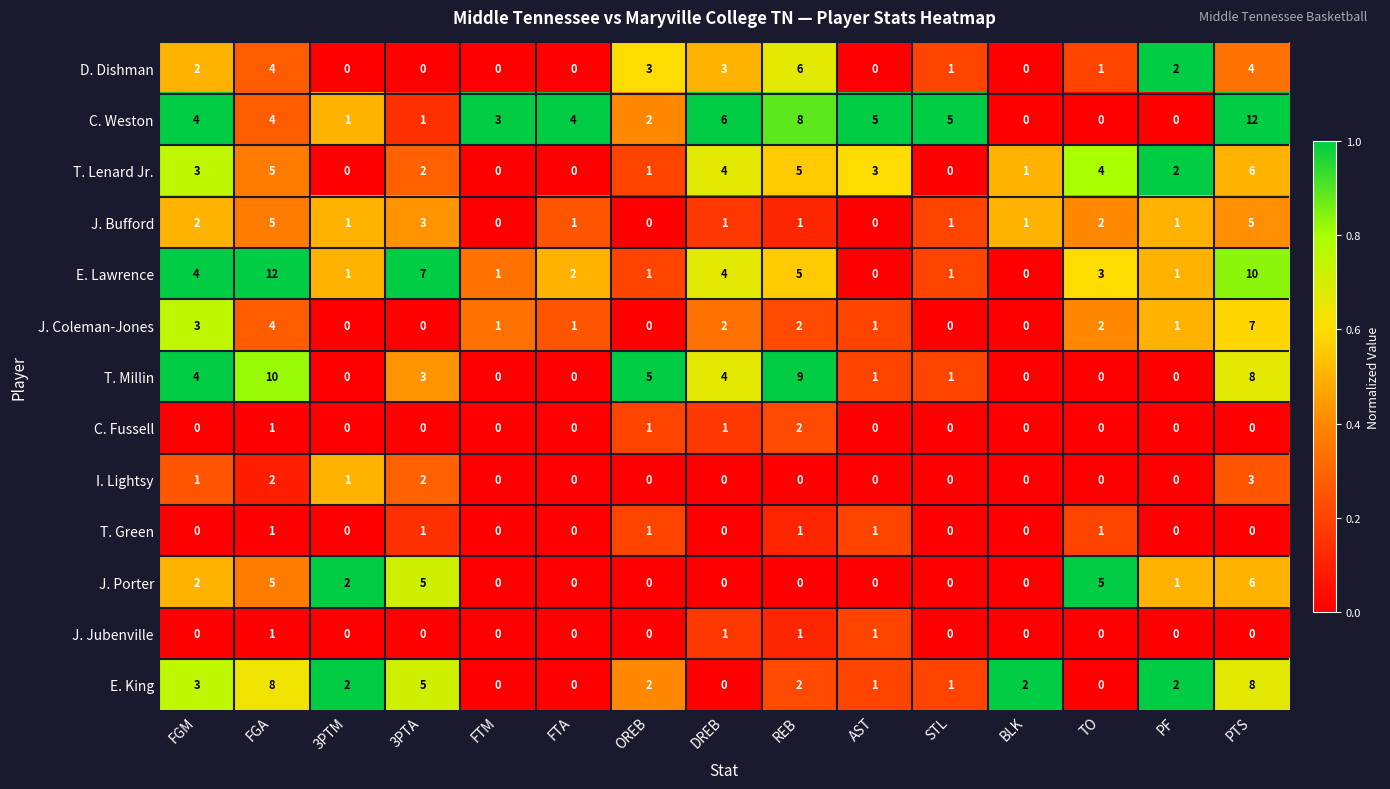

True or false: E. King has a value of 2 at STL.

False